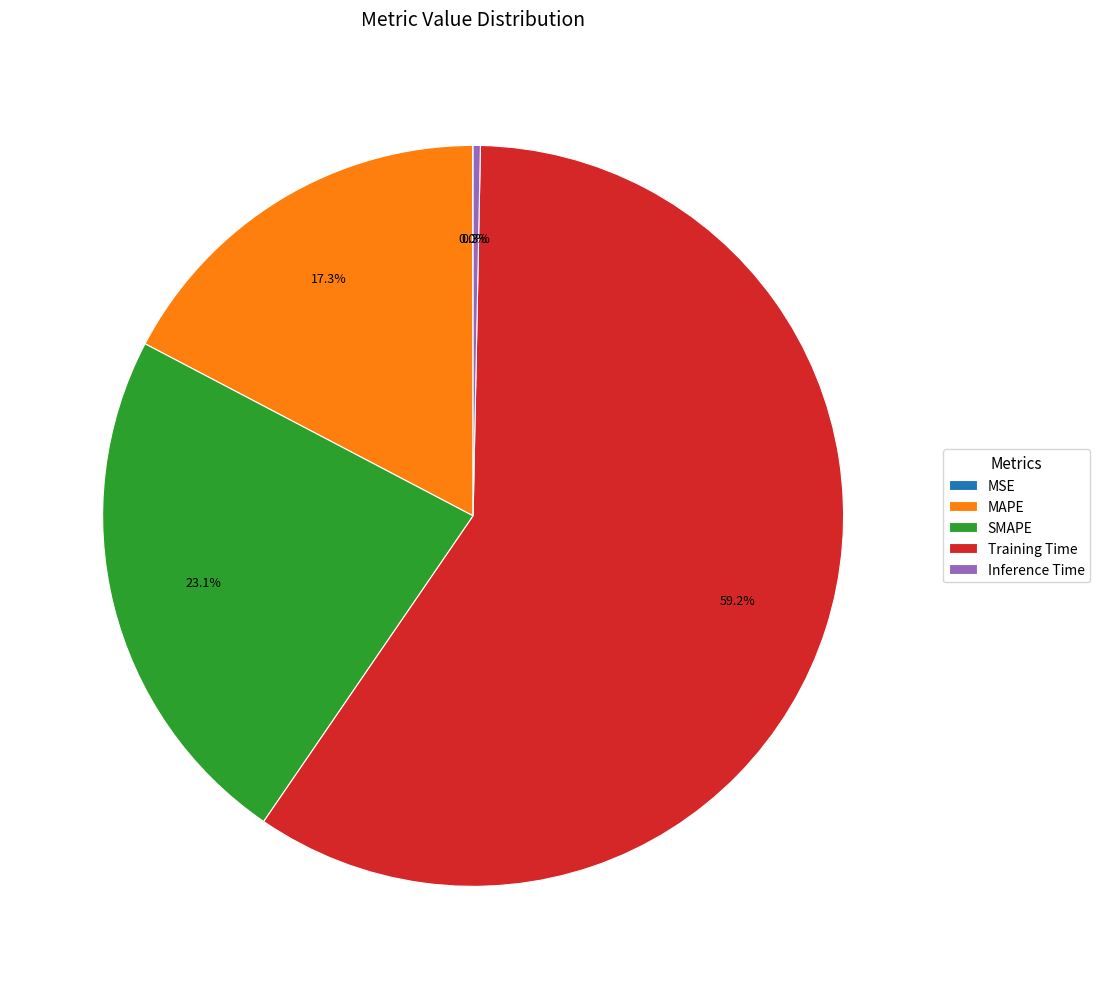

Which category accounts for the majority?

Training Time